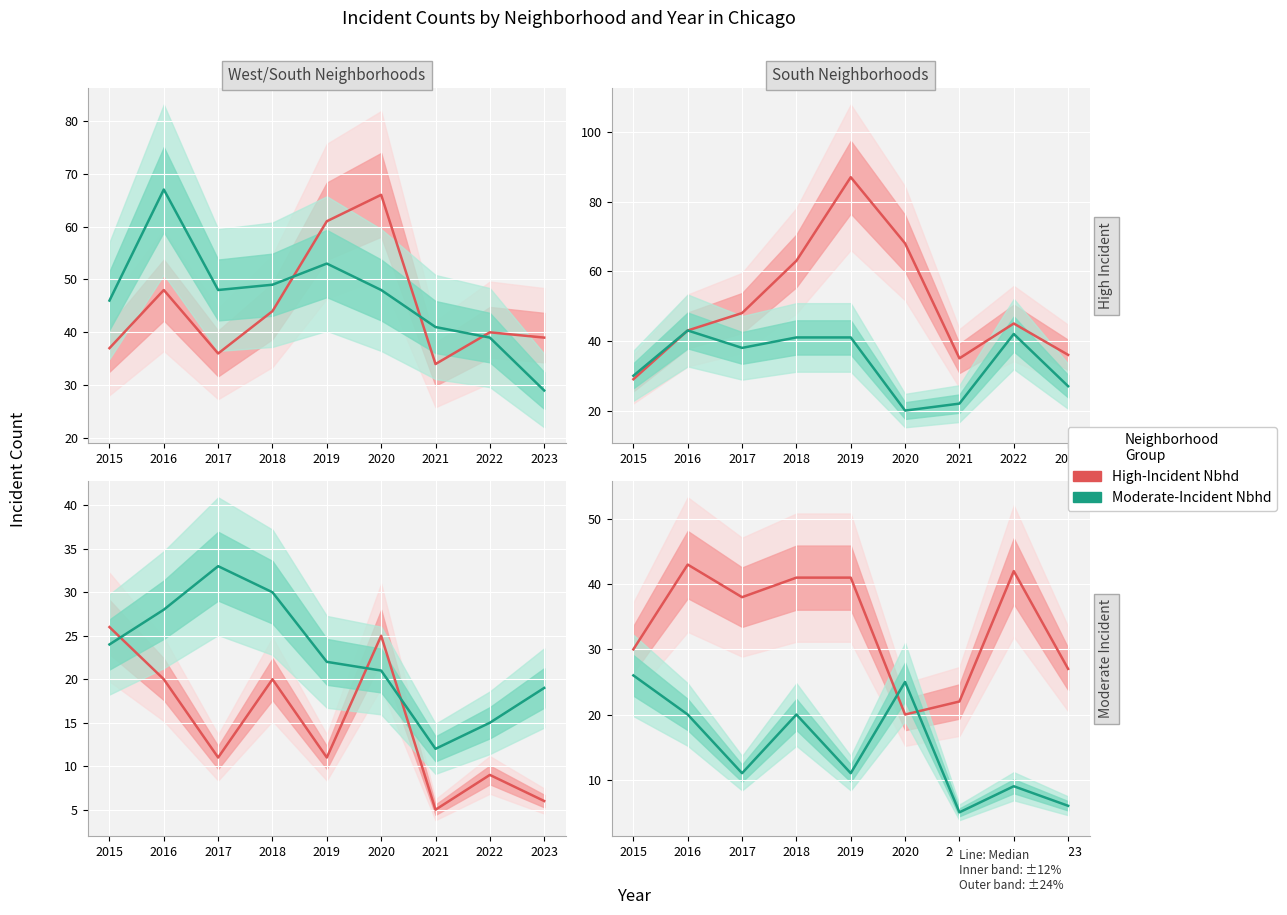

Reading left to right, transcribe all the data shown in this chart.

Austin: 37	48	36	44	61	66	34	40	39
Englewood: 46	67	48	49	53	48	41	39	29
Garfield Park: 29	43	48	63	87	68	35	45	36
Grand Crossing: 30	43	38	41	41	20	22	42	27
Auburn Gresham: 26	20	11	20	11	25	5	9	6
Chatham: 24	28	33	30	22	21	12	15	19